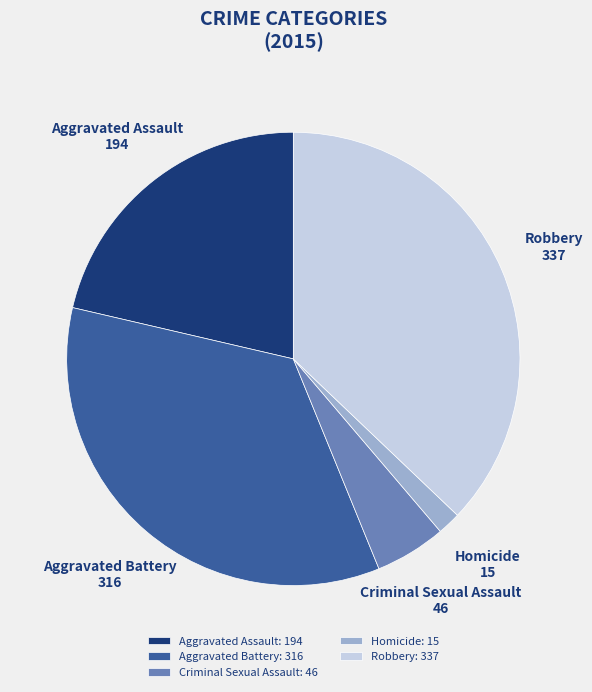

What is the ratio of the value at Homicide to the value at Aggravated Assault?

0.1